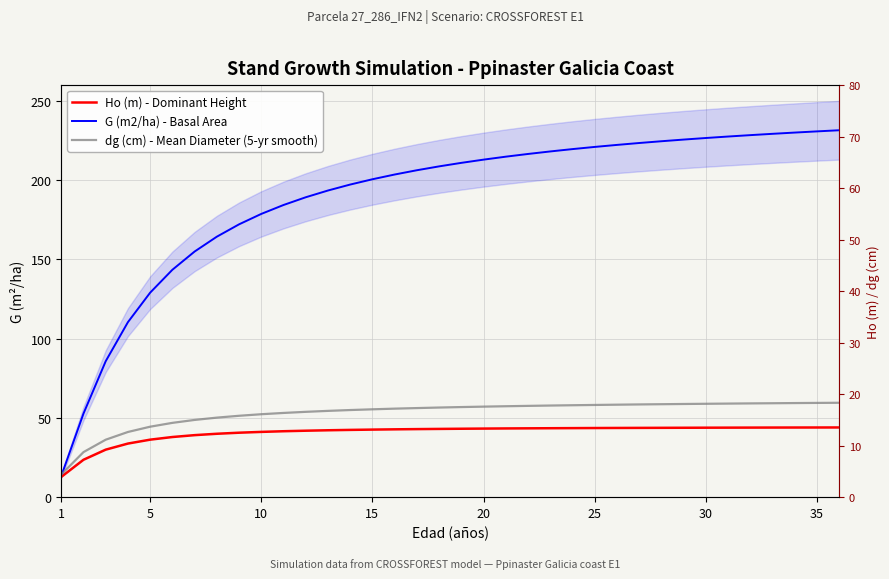

True or false: Ho (m) - Dominant Height and G (m2/ha) - Basal Area cross at least once.

False